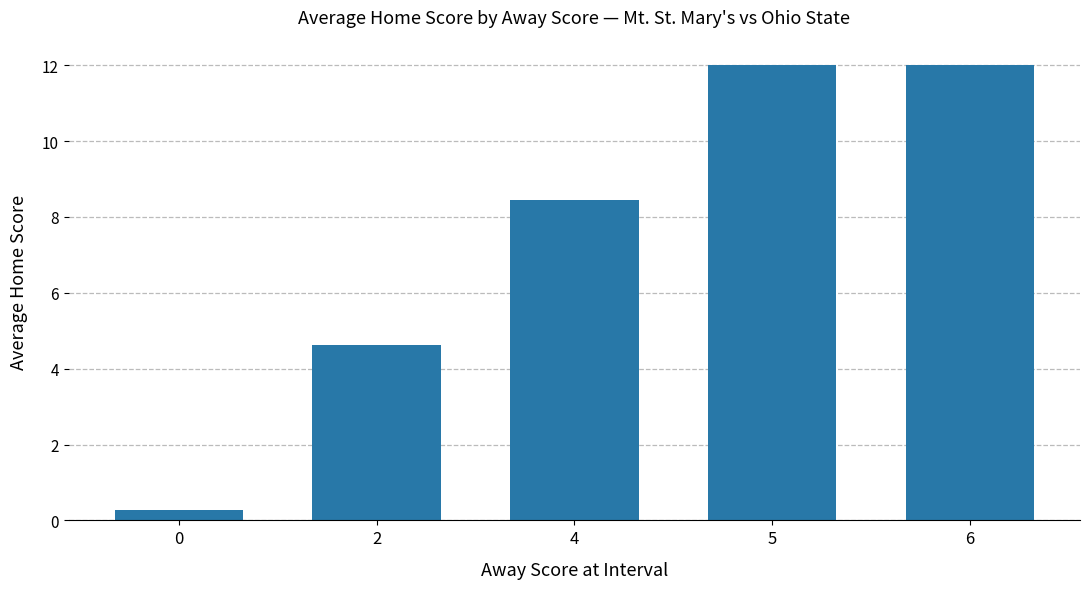

Where does the data first go above 8?

4